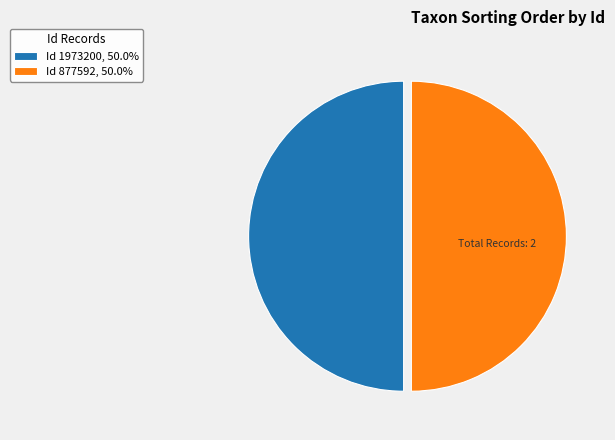

What is the ratio of the value at Id 1973200, 50.0% to the value at Id 877592, 50.0%?

1.0